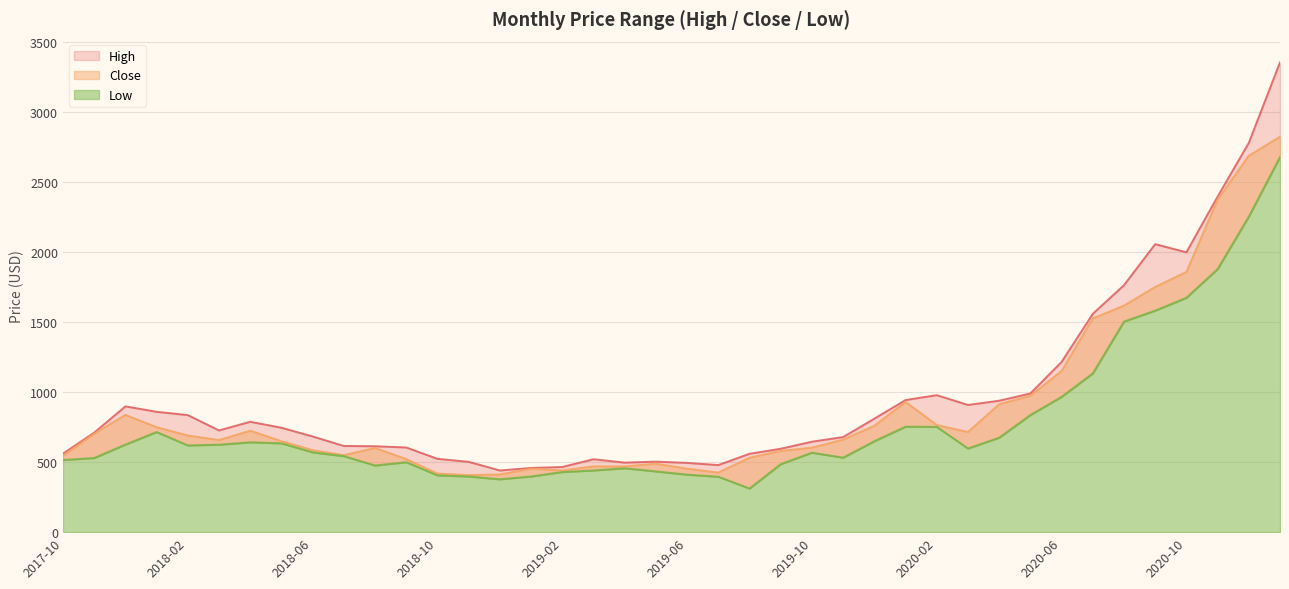

Rank the categories by Close value from lowest to highest.

2018-11, 2018-12, 2018-10, 2019-07, 2019-02, 2019-01, 2019-06, 2019-04, 2019-03, 2019-05, 2018-09, 2019-08, 2017-10, 2018-07, 2019-09, 2018-06, 2018-08, 2019-10, 2018-05, 2018-03, 2019-11, 2018-02, 2017-11, 2020-03, 2018-04, 2018-01, 2019-12, 2020-02, 2017-12, 2020-04, 2020-01, 2020-05, 2020-06, 2020-07, 2020-08, 2020-09, 2020-10, 2020-11, 2020-12, 2021-01